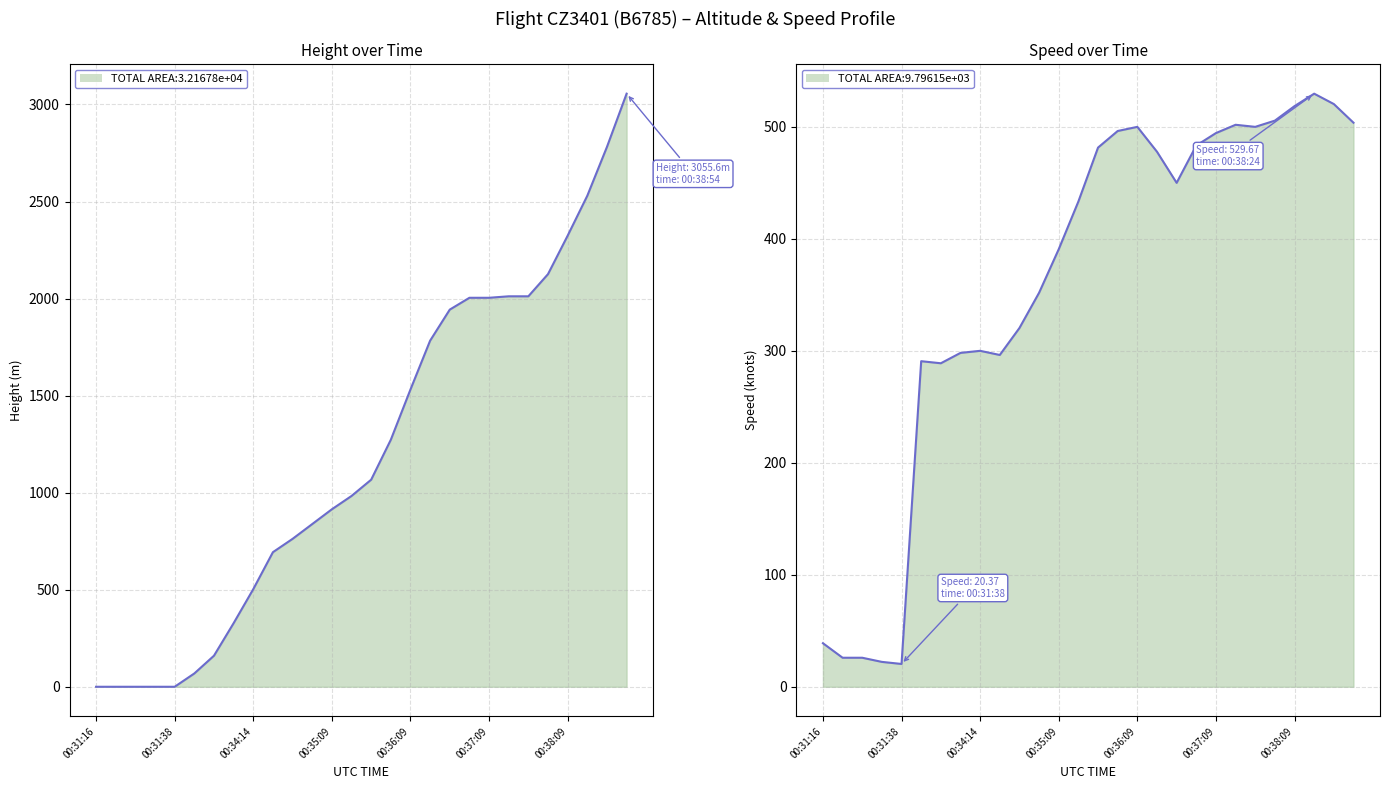

True or false: Height (line) and Speed (line) cross at least once.

True